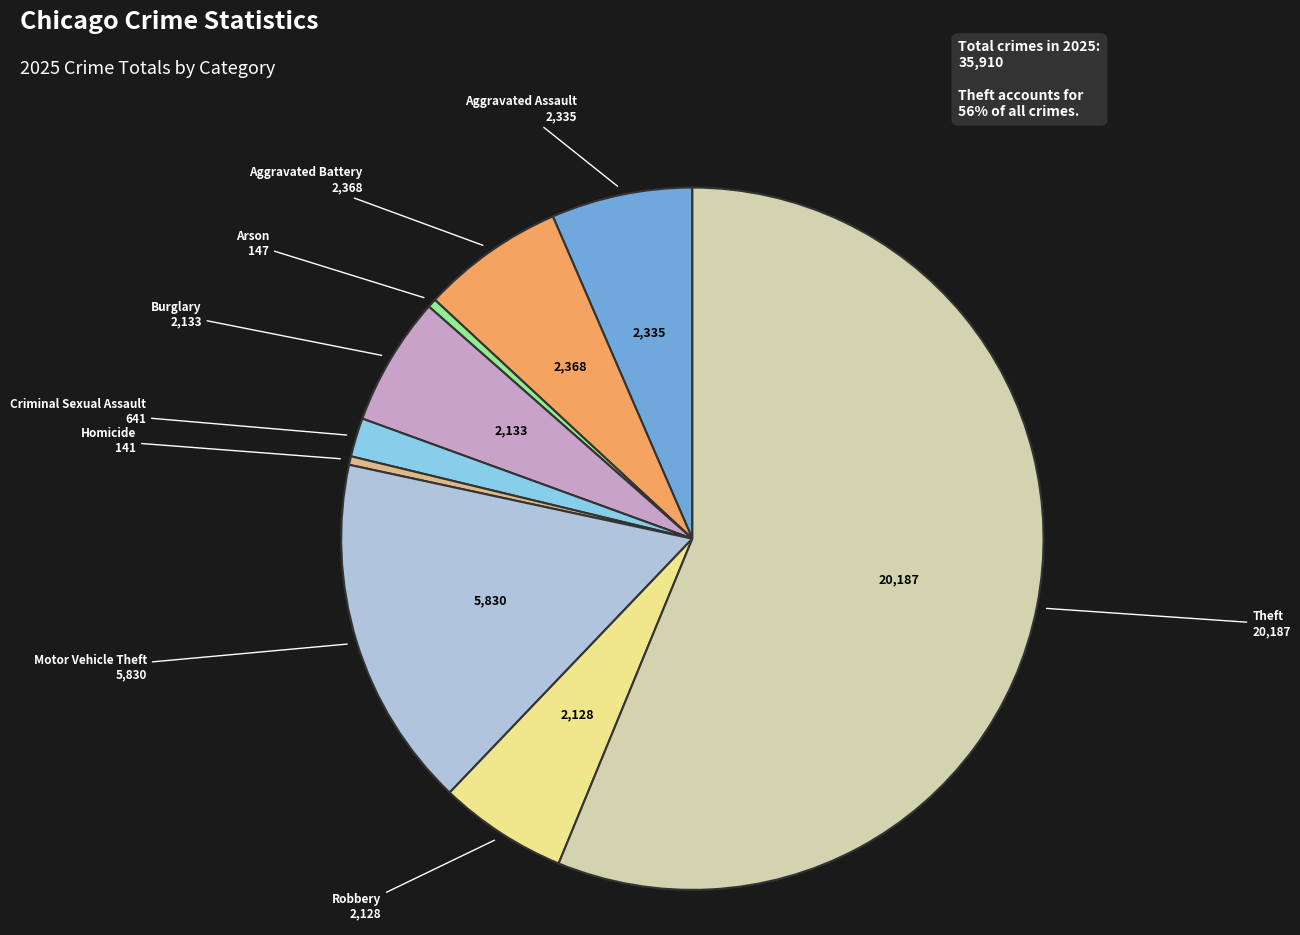

How many slices are in this pie chart?

9